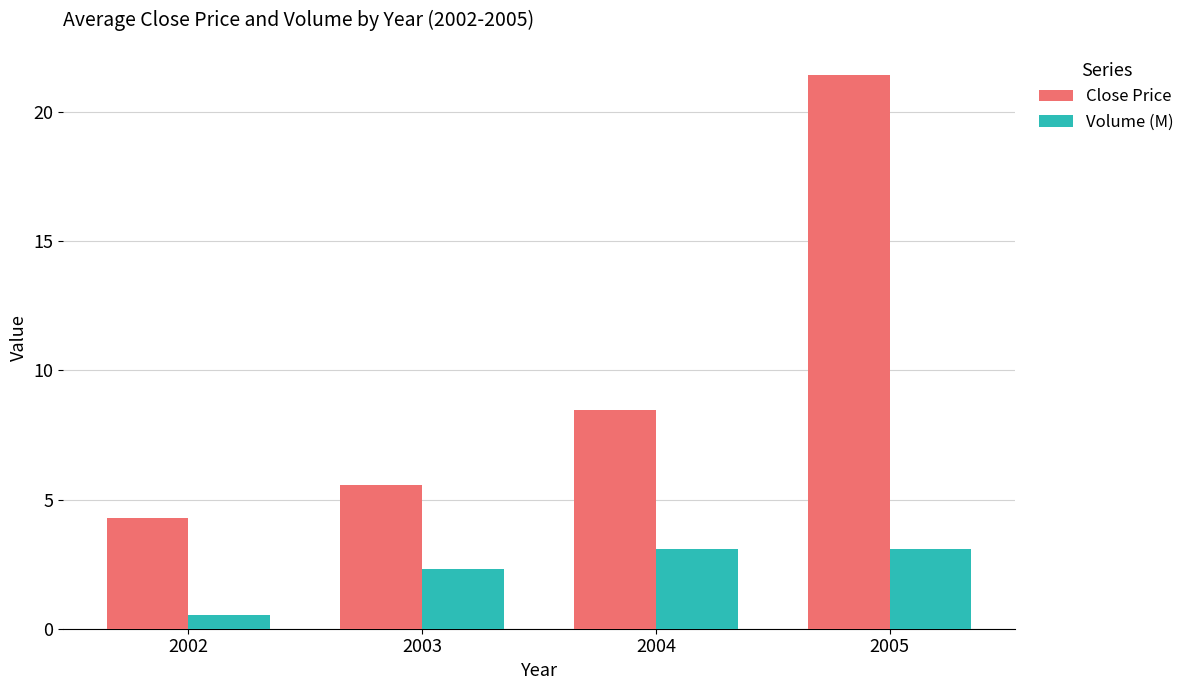

At which category is the sum across all series the highest?

2005